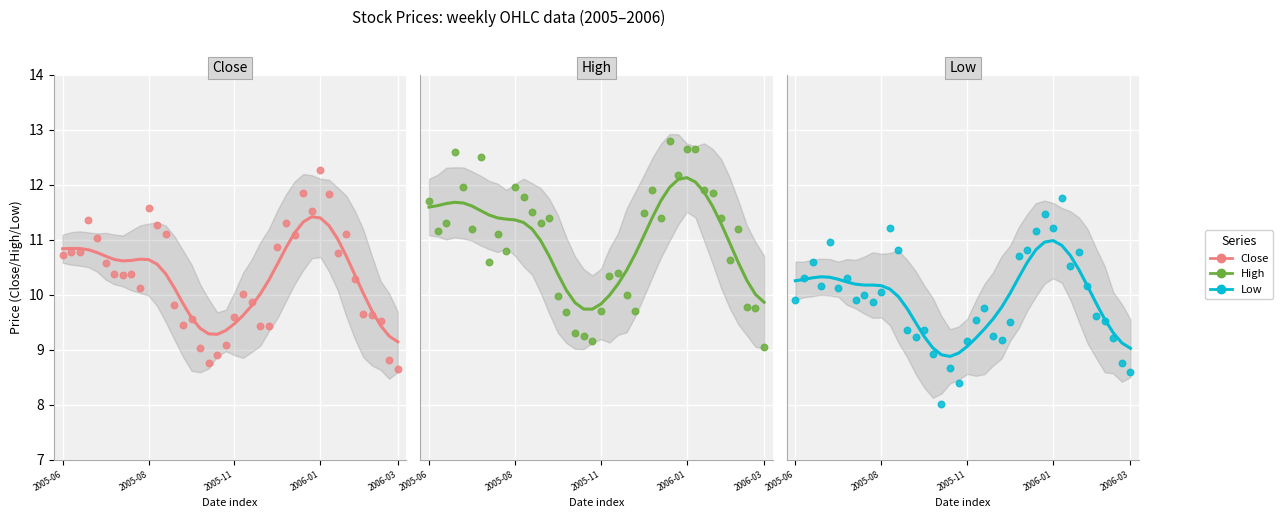

Which series contains the lowest Y value?

Low